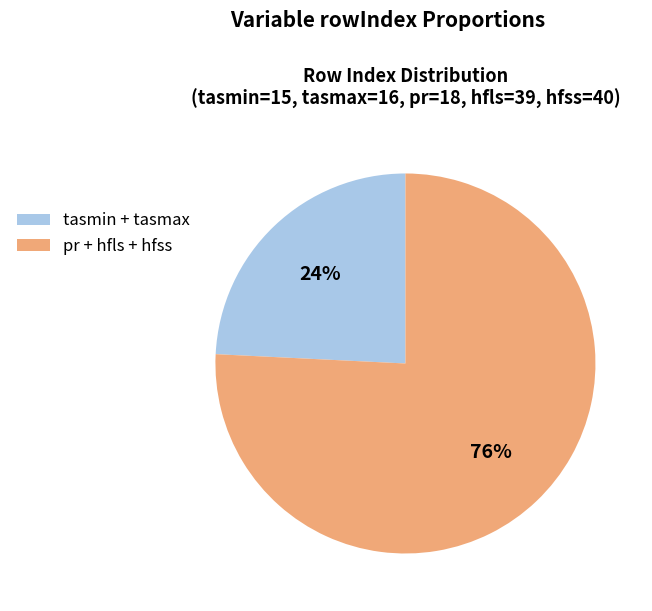

What is the largest slice in the pie chart?

pr + hfls + hfss